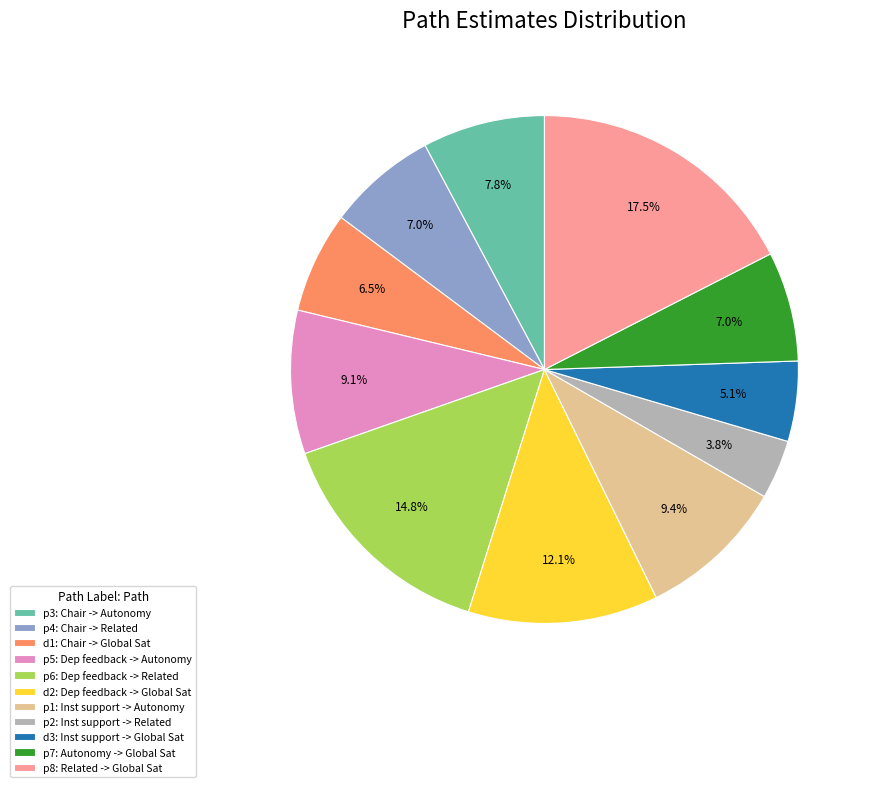

Combined, what portion of the pie is p7 and p8?

24.5%